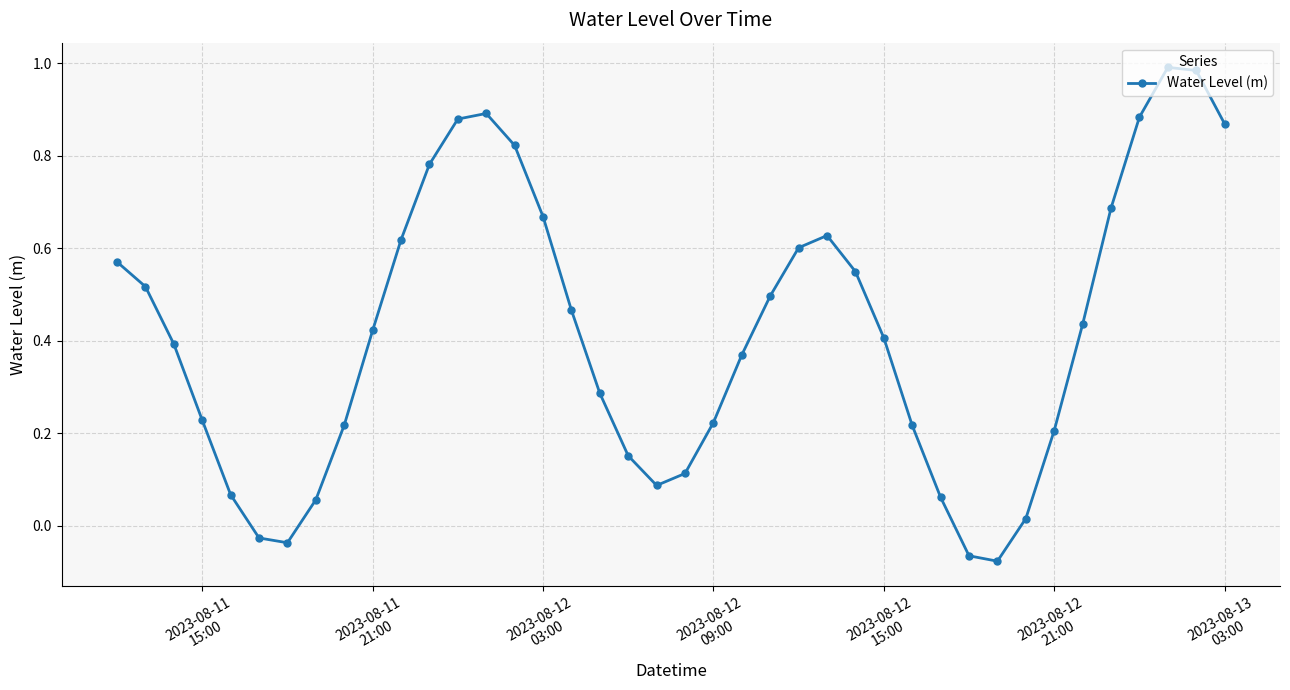

True or false: there are more than 2 points higher than both neighbors.

True